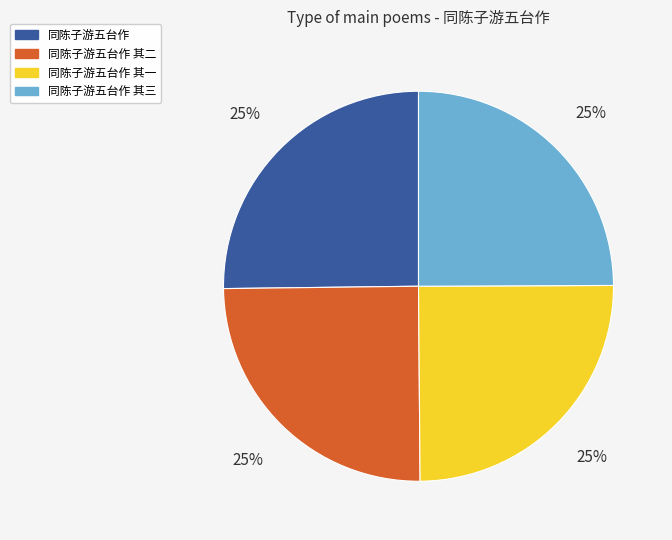

Approximately how many times larger is the value at 同陈子游五台作 其二 compared to 同陈子游五台作 其三?

1.0